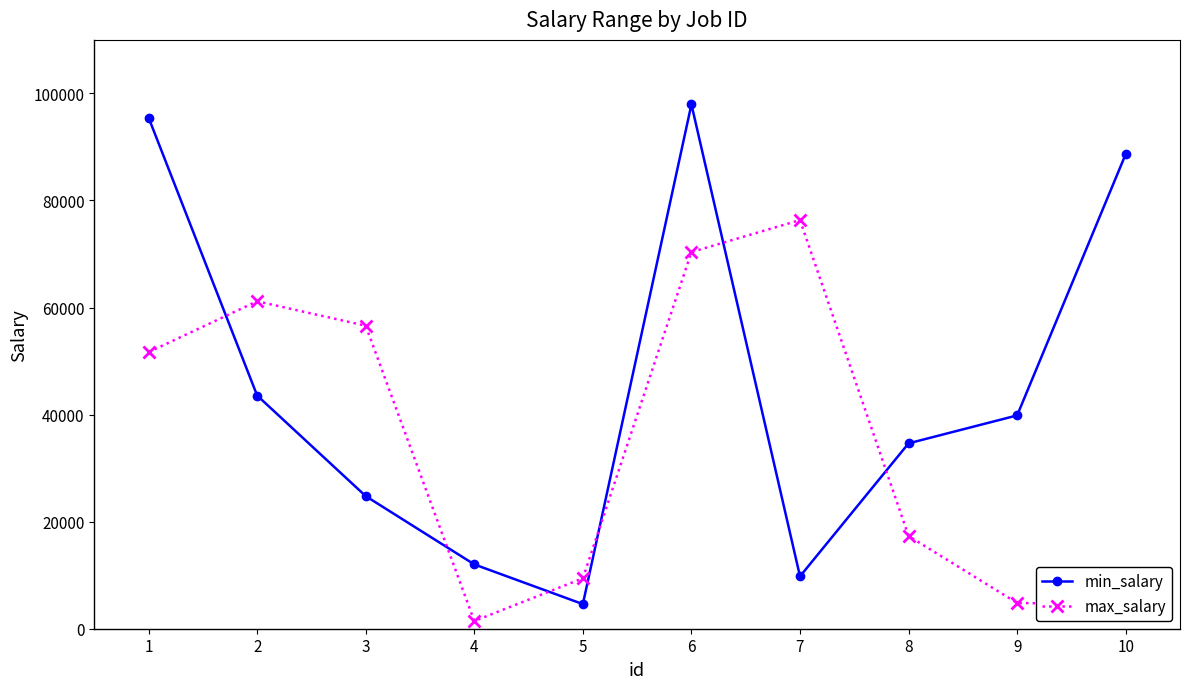

What is the value of the min_salary point at the 5th from the left?

4600